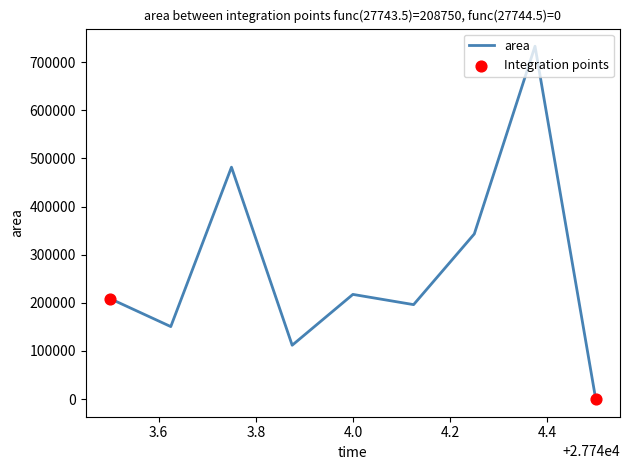

What is the difference between the maximum and minimum values?

733125